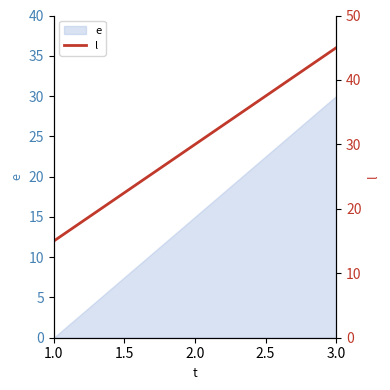

Is it true that e equals 30 at 3.0?

True